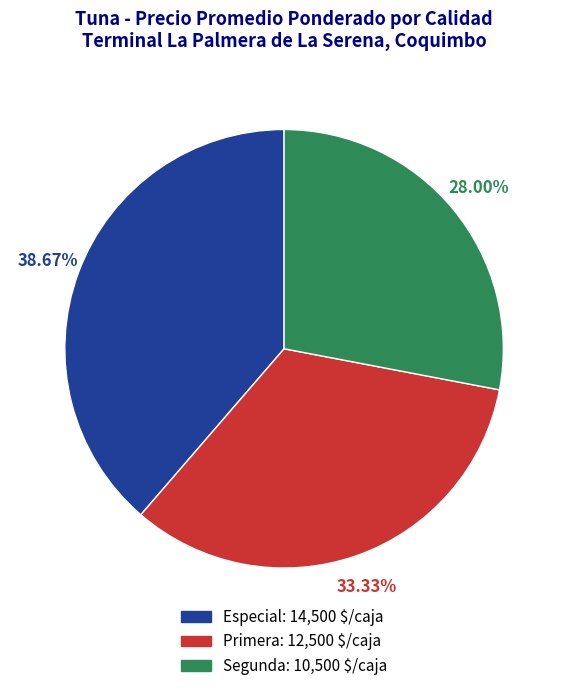

What is the ratio of the value at Especial to the value at Primera?

1.2